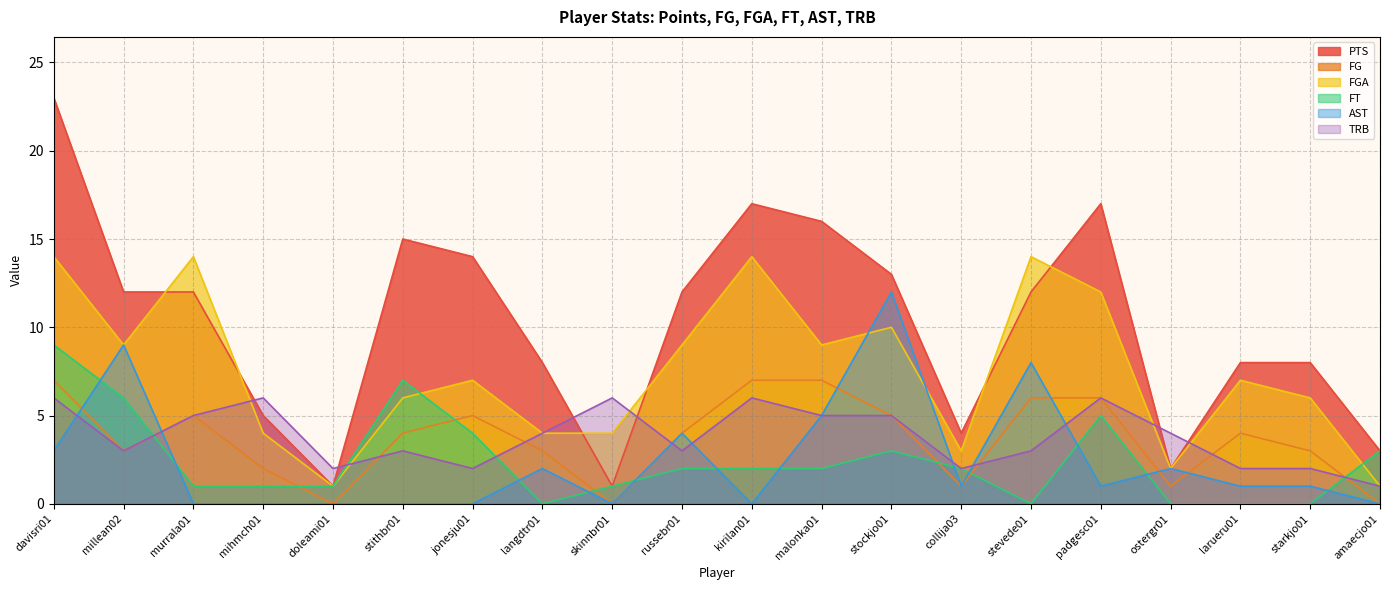

Is the value of AST at kirilan01 greater than the value of TRB at larueru01?

No